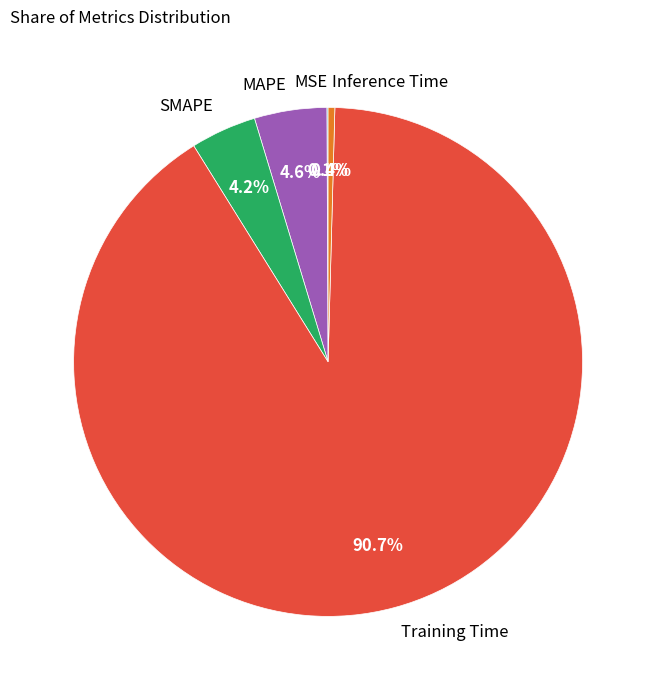

What is the total percentage of Training Time and Inference Time?

91.1%